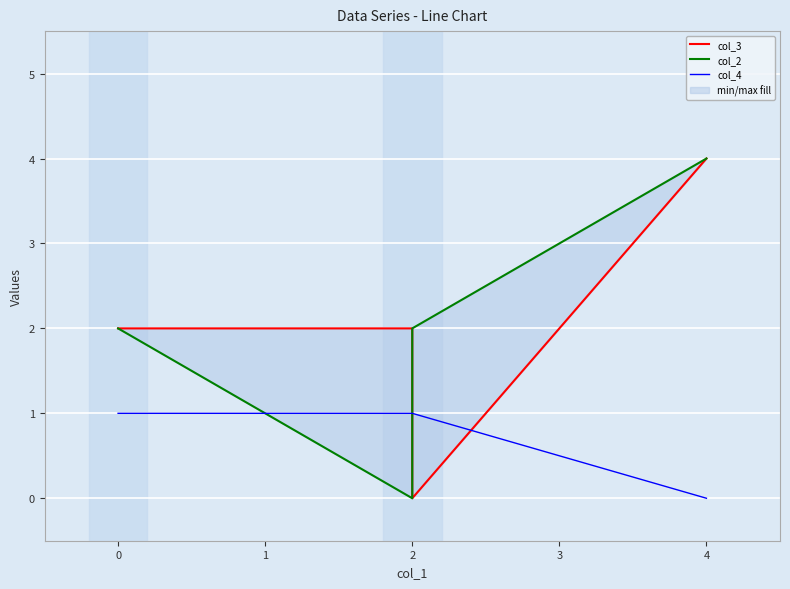

Count the number of data series in this chart.

3